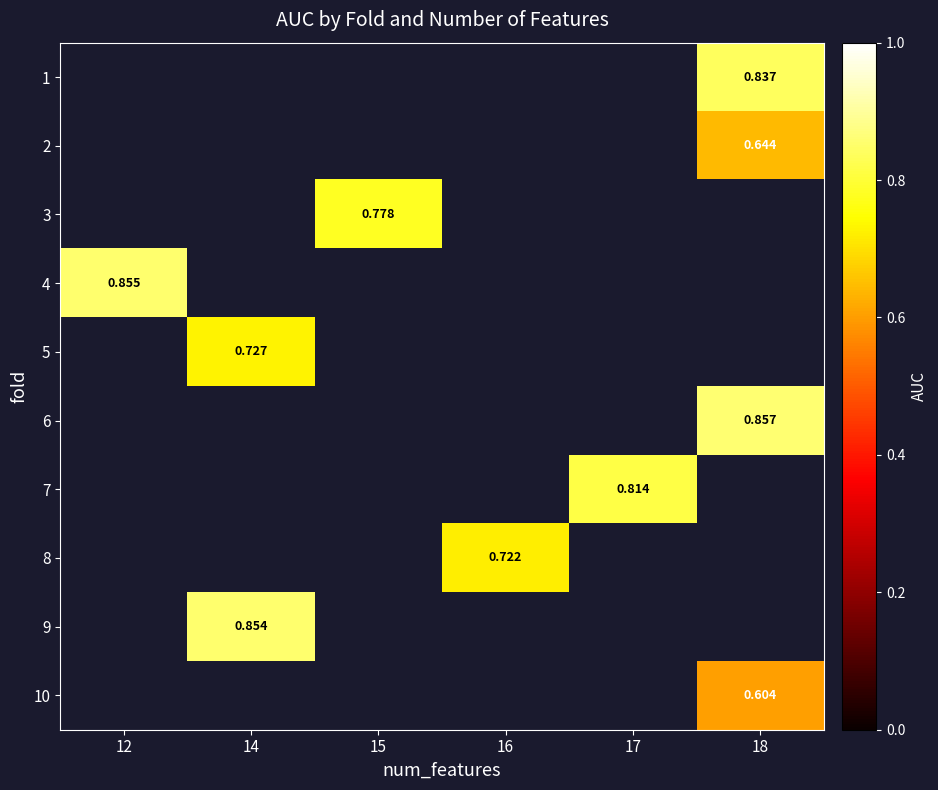

How many values in 4 are above zero?

1